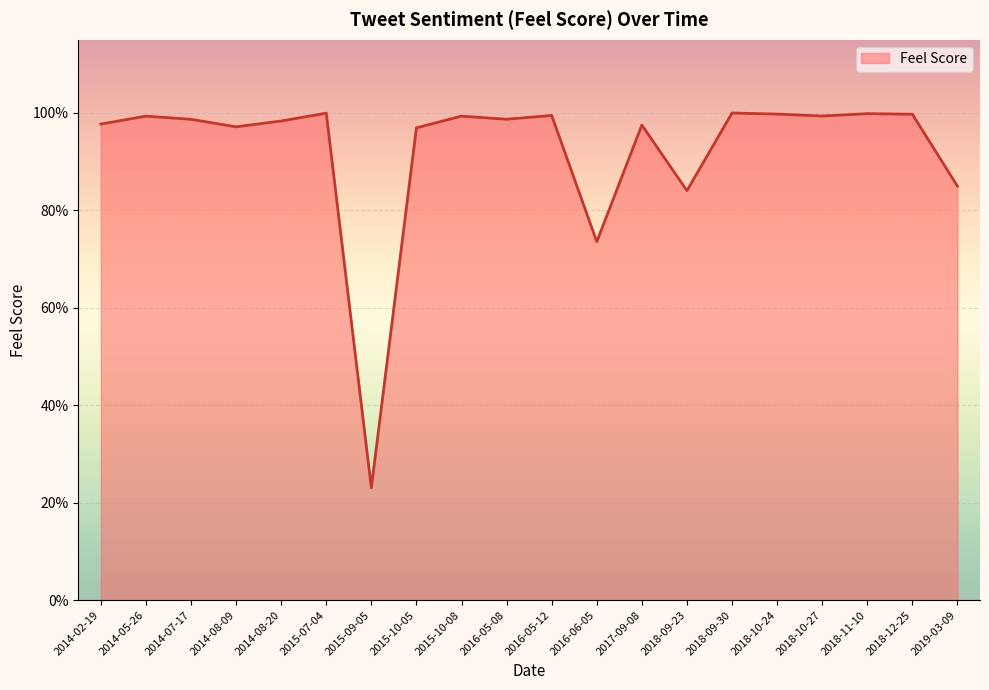

Which label corresponds to the smallest value in the chart?

2015-09-05